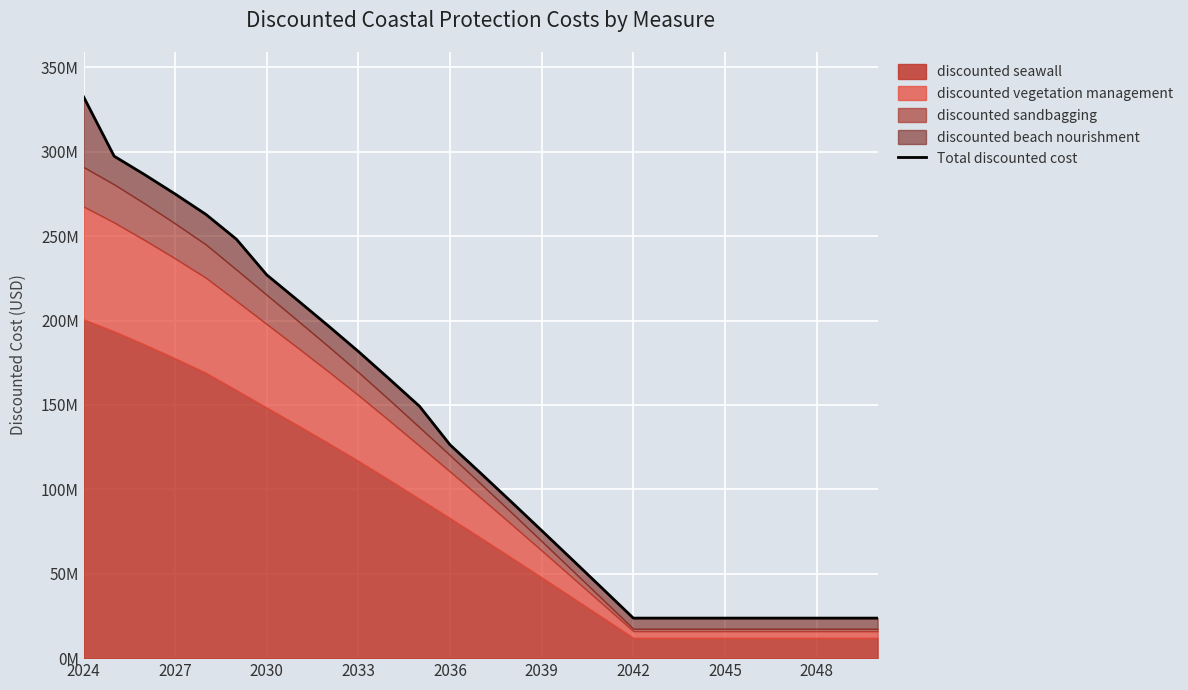

The value at 11 is 149187779.2. True or false?

True